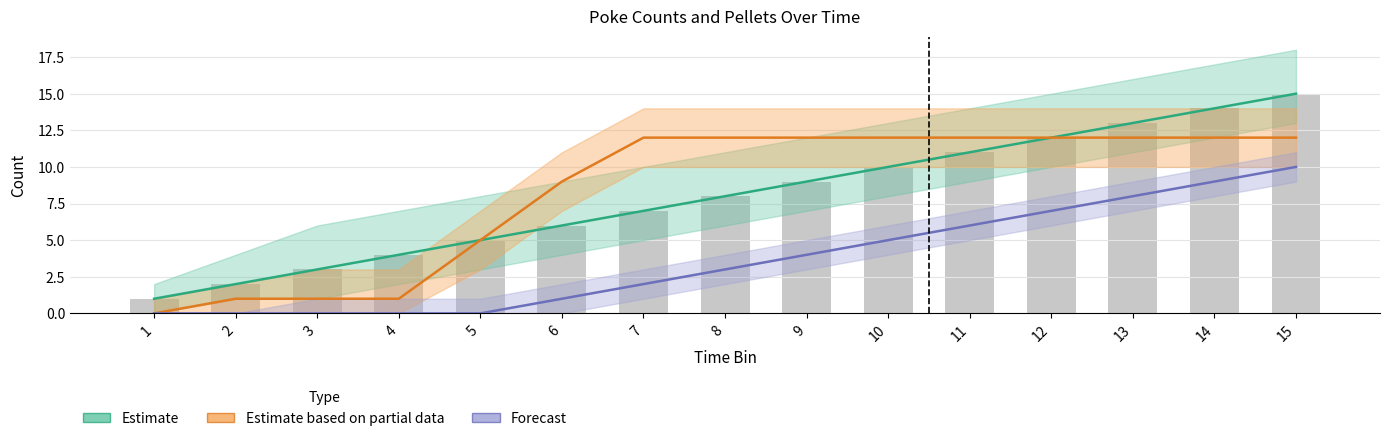

What is the spread (max minus min) of values at 3?

3